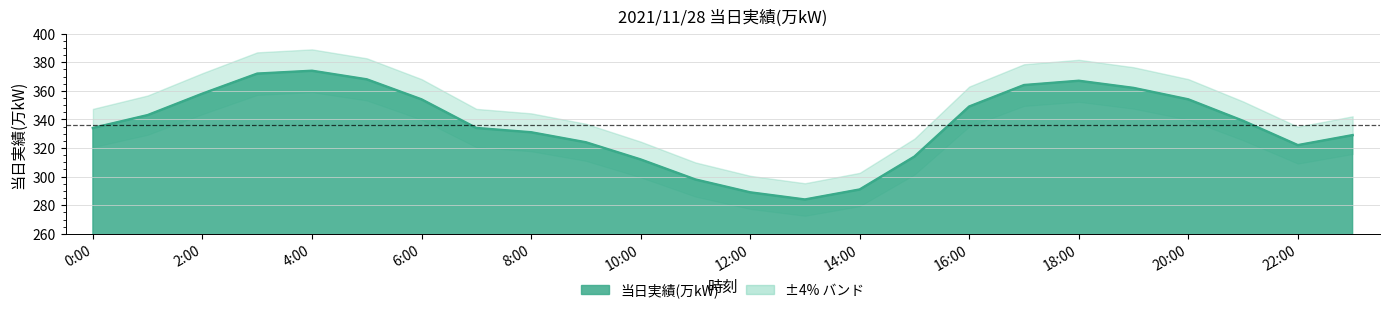

At which label is the value closest to 329?

23:00